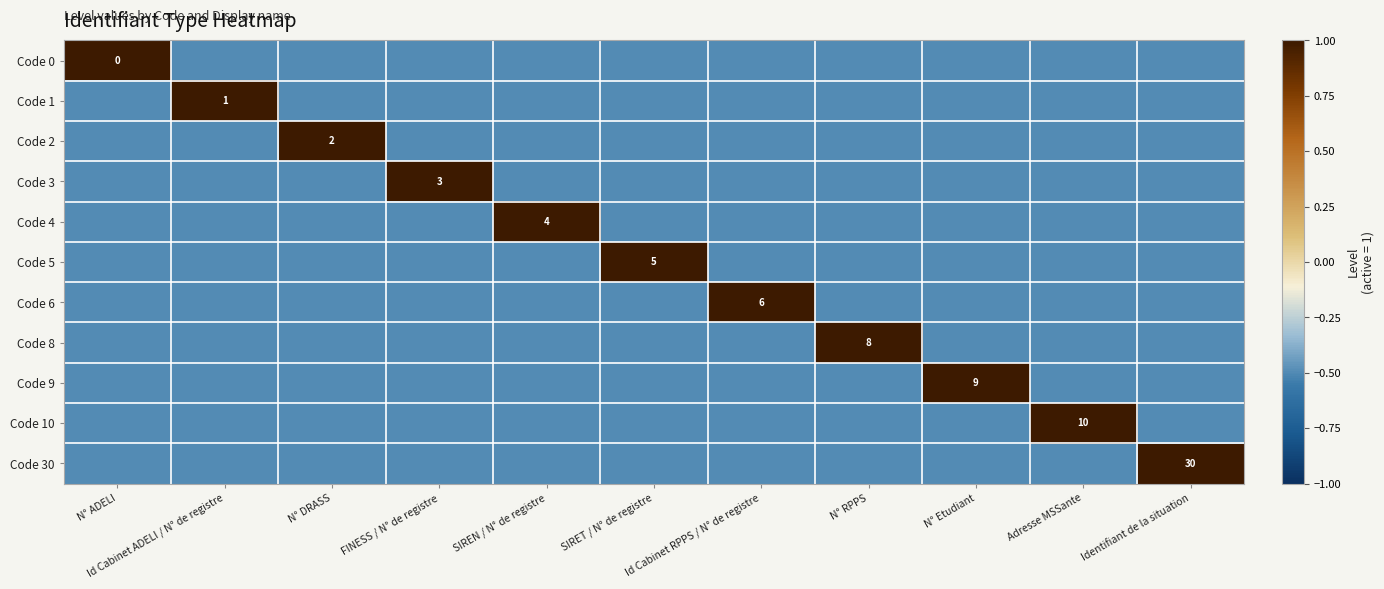

True or false: Code 6 has a value of -0.5 at SIREN / N° de registre.

True